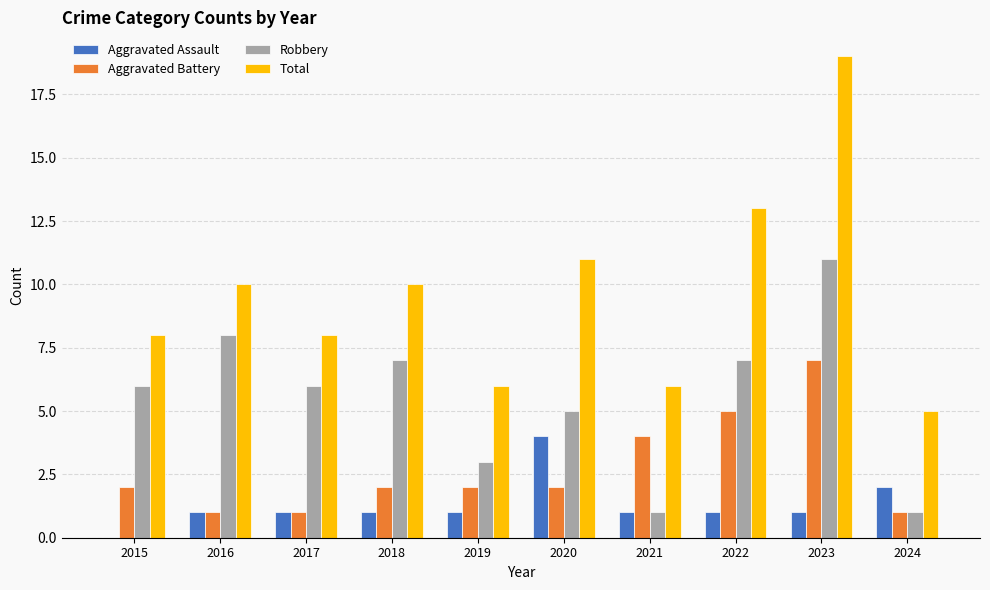

Which category has the highest value across all series?

2023